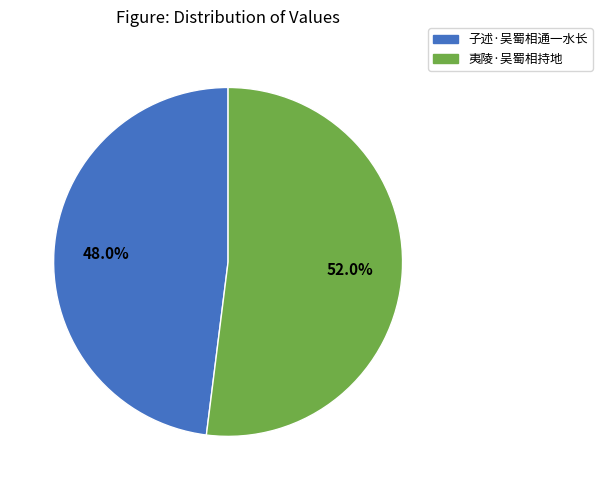

Which has a higher value, 夷陵·吴蜀相持地 or 子述·吴蜀相通一水长?

夷陵·吴蜀相持地